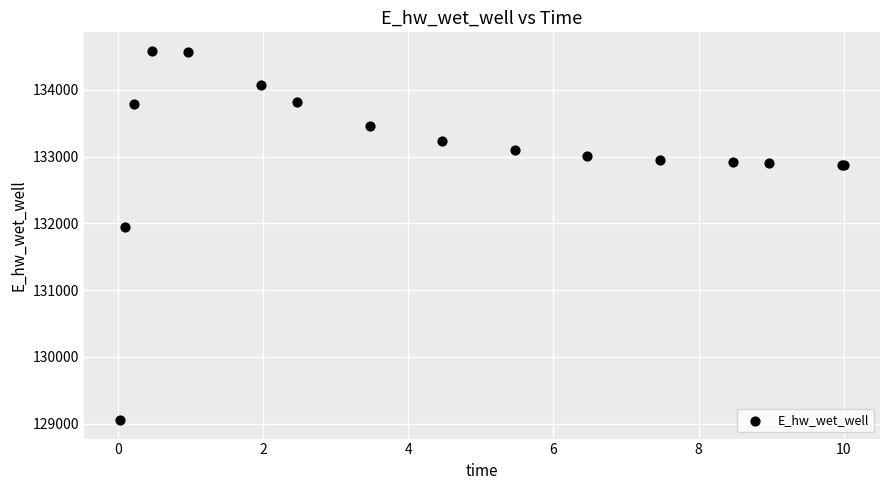

What Y value in the scatter plot is closest to 131819?

131939.4